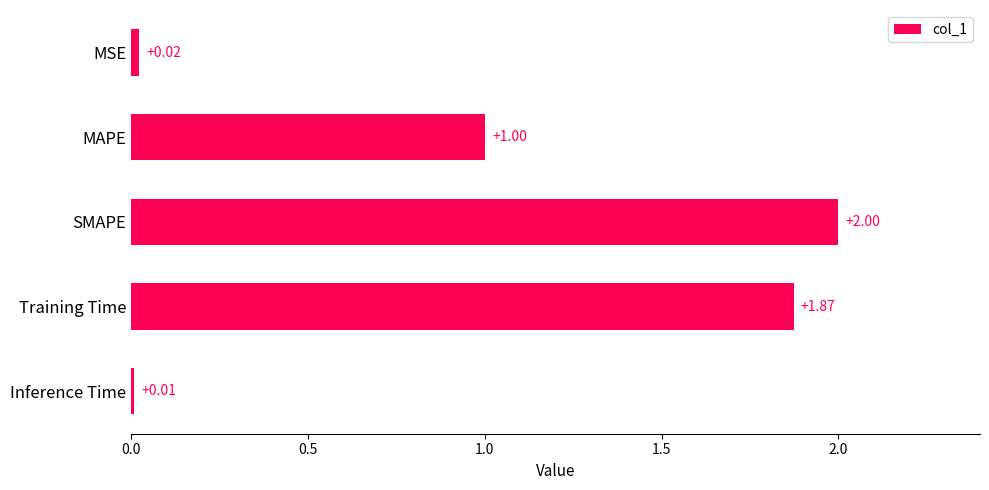

Count the number of data series in this chart.

1